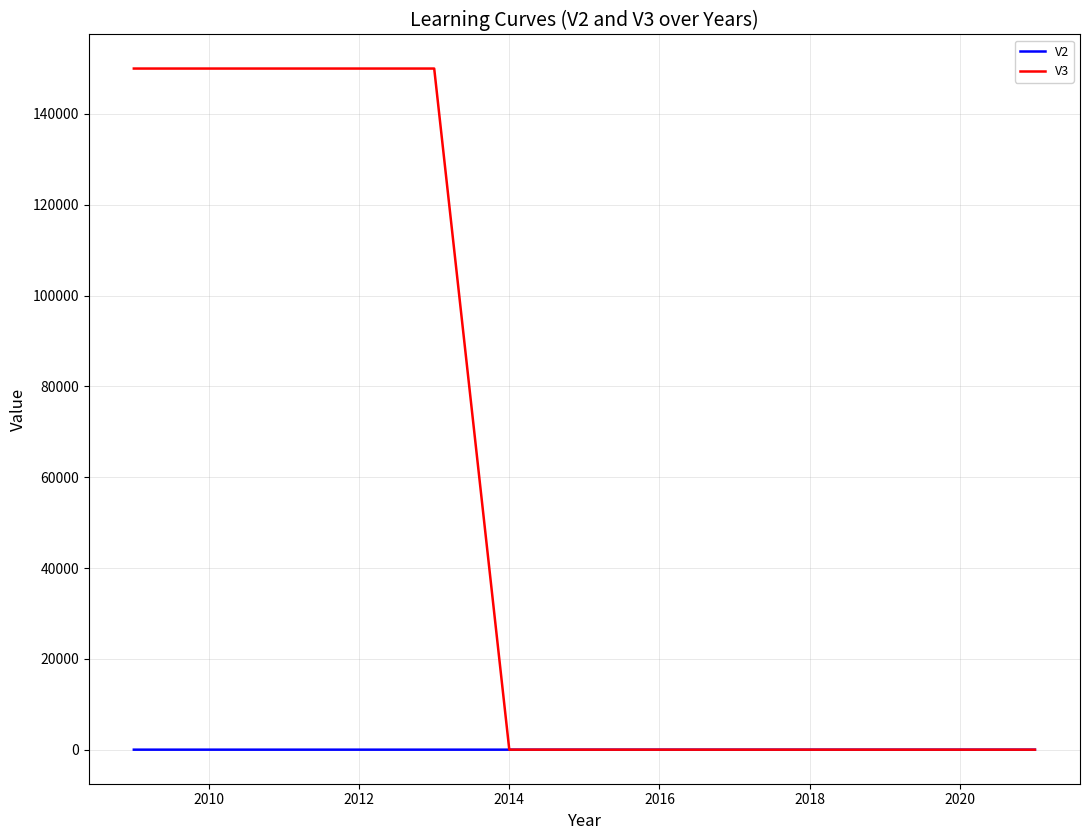

Which series has the widest spread of values?

V3